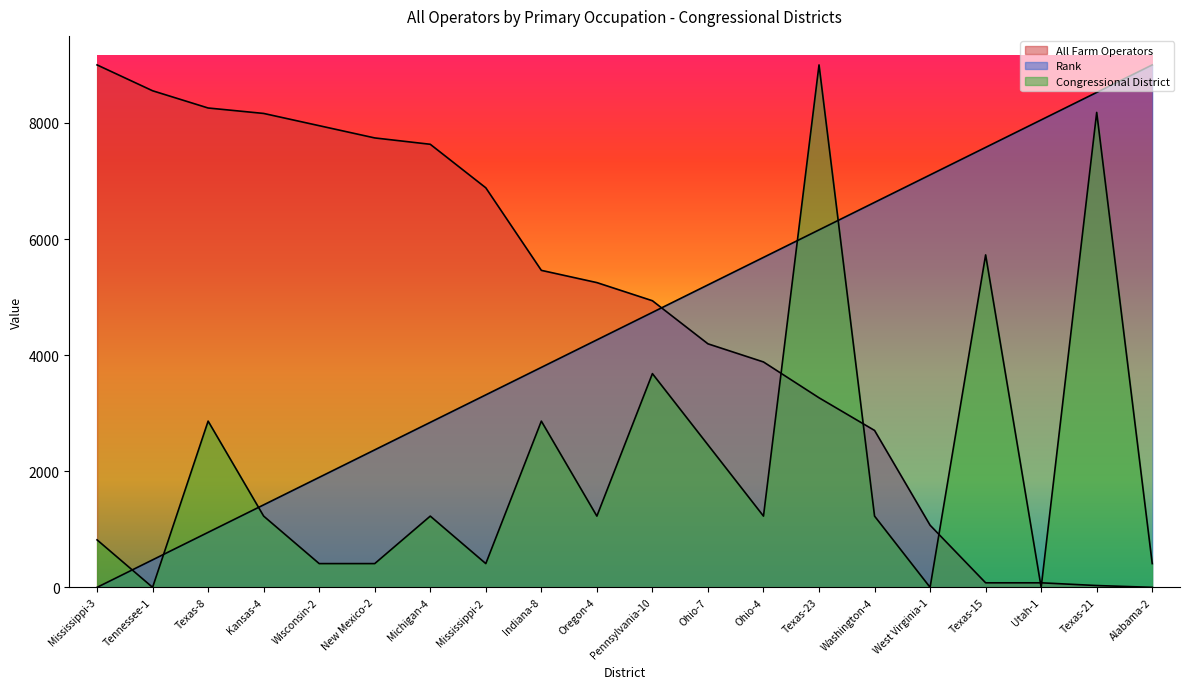

What is the approximate value of Rank at Alabama-2?

9000.0